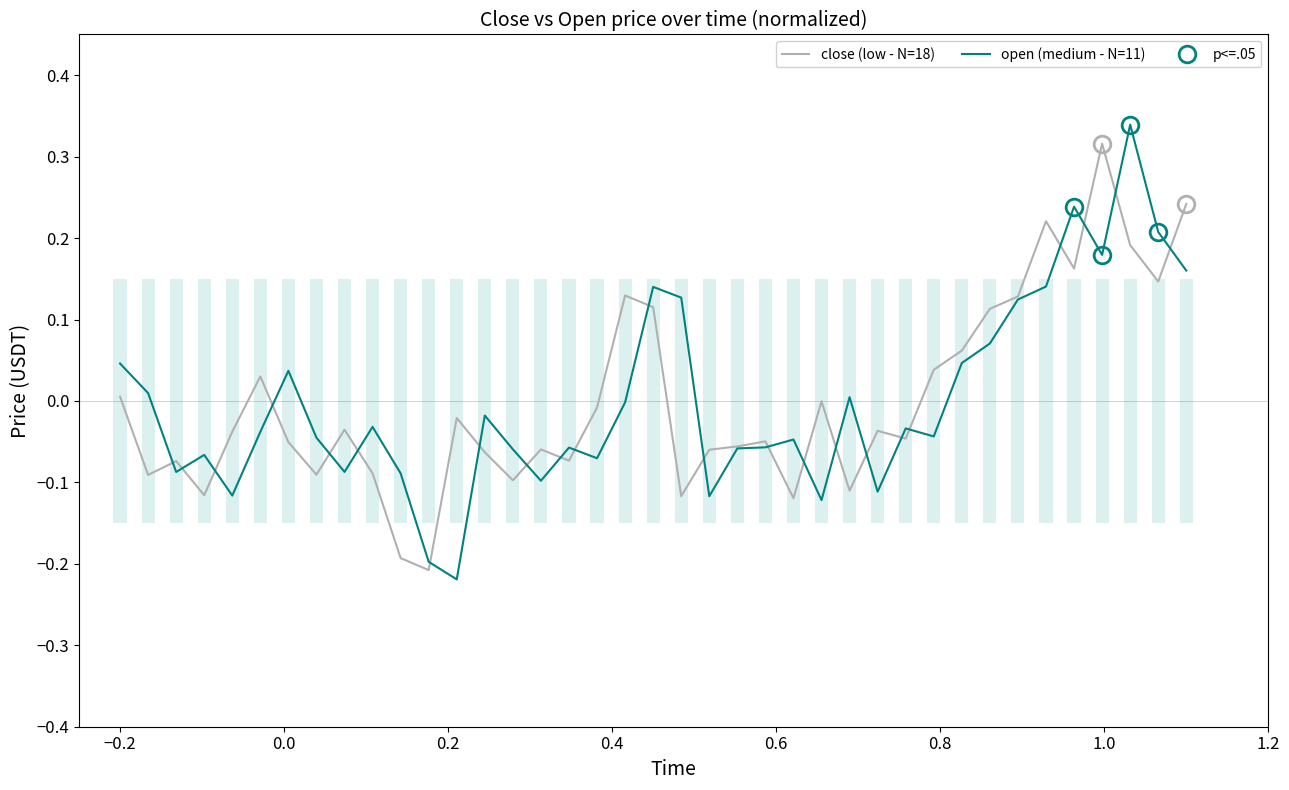

How many positive values does the open (medium - N=11) series have?

15